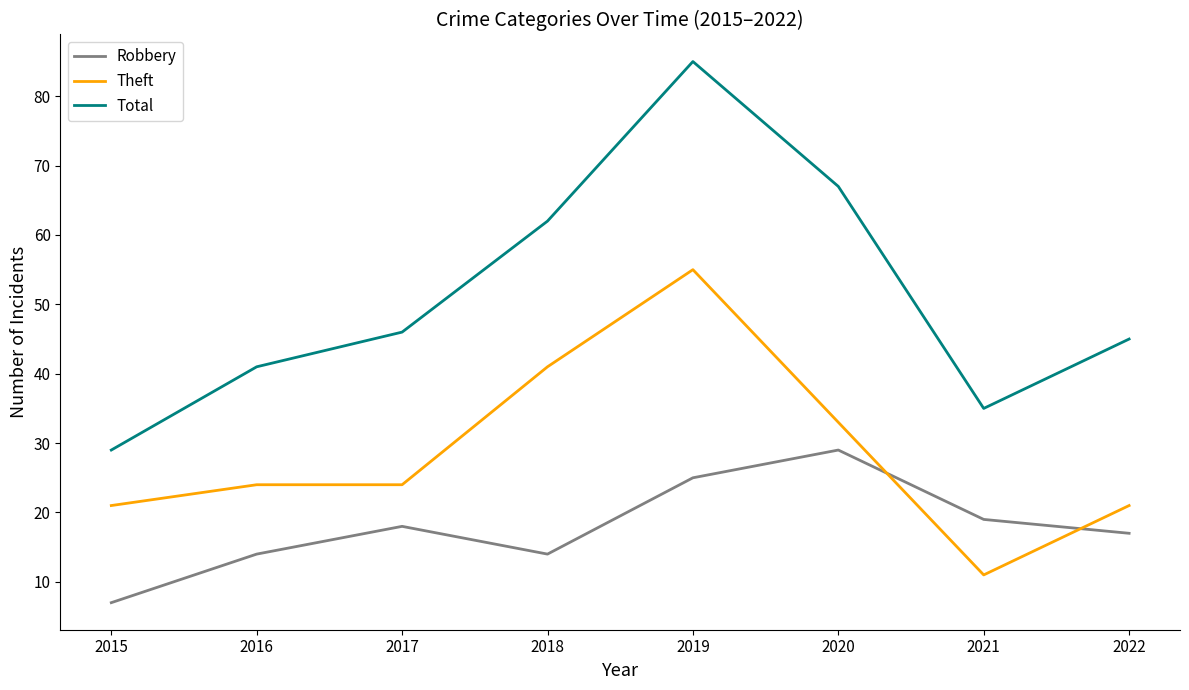

Is the value of Theft at 2017 greater than the value of Total at 2019?

No